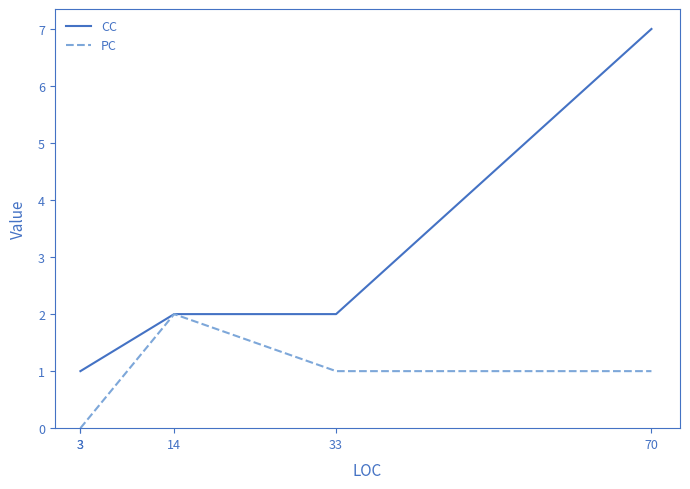

What are all the series names shown in the legend?

CC, PC